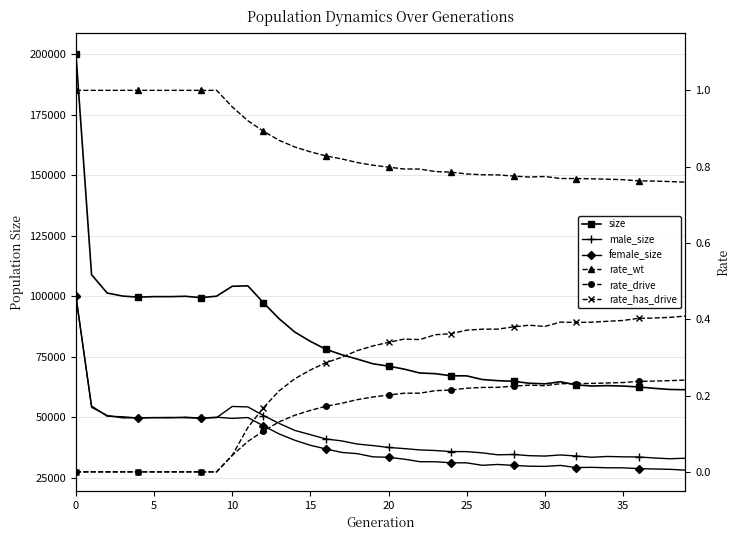

Which has a higher value, 18 or 11?

11